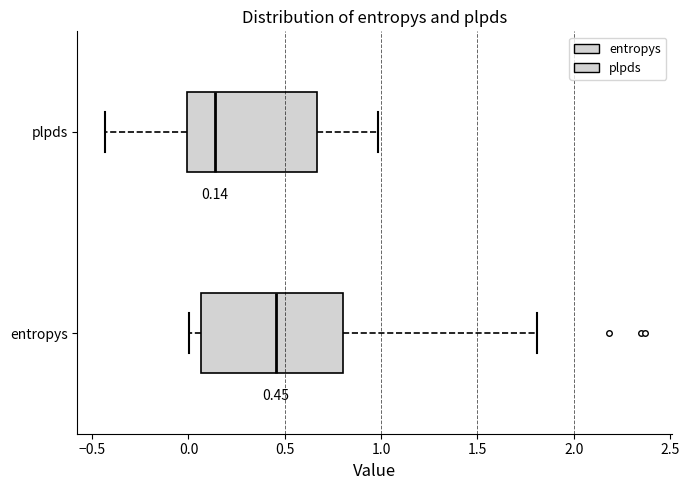

Which box is the widest, from its left edge to its right edge?

entropys